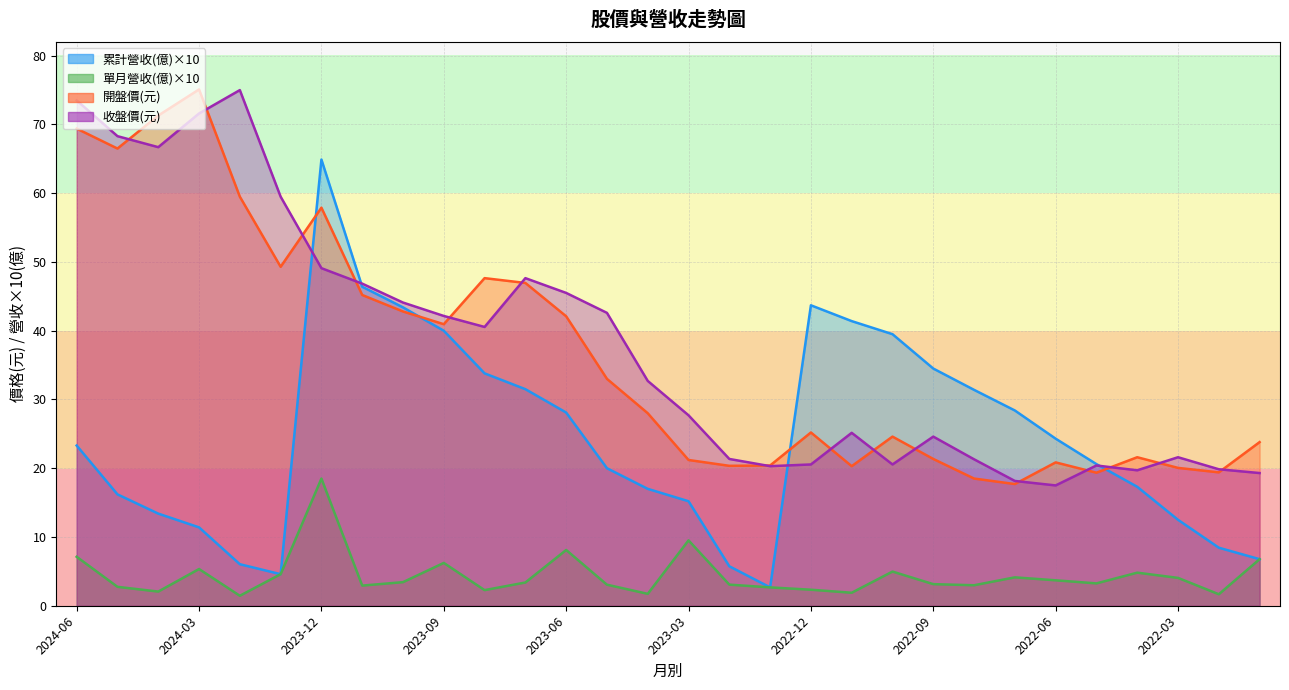

How many lines are shown in the chart?

4